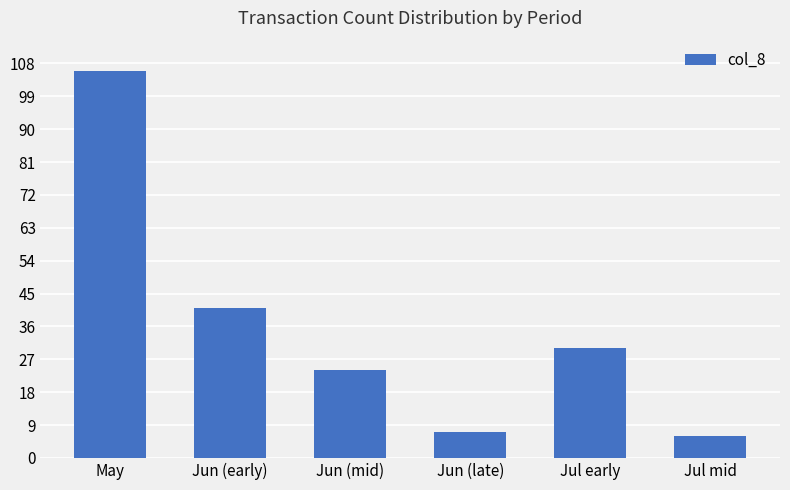

Which label corresponds to the largest value in the chart?

May